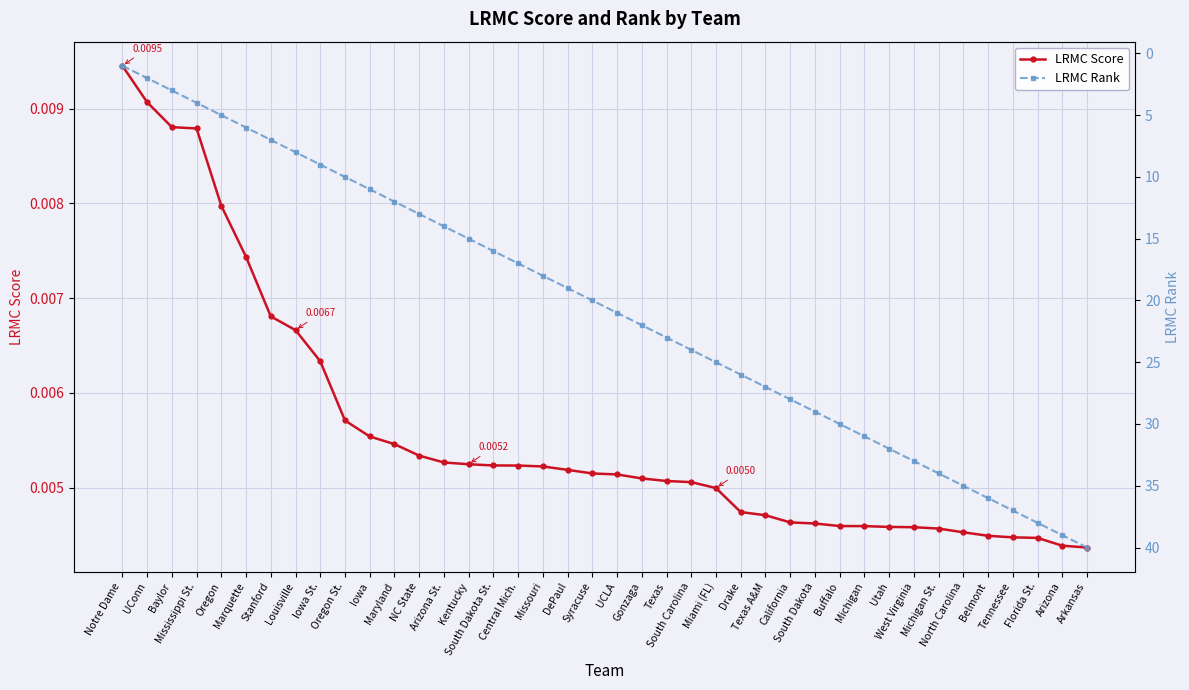

Which series has the largest total across all categories?

LRMC Rank